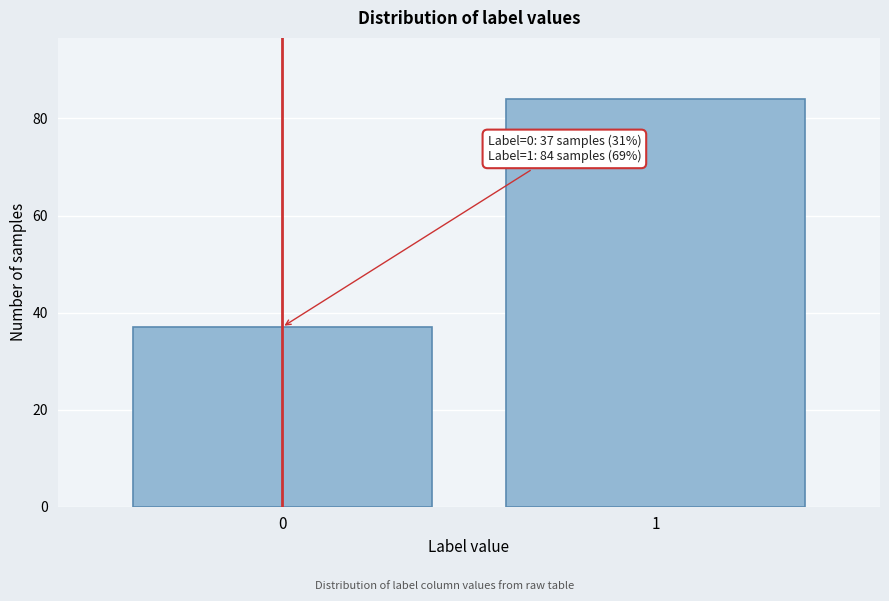

Reading left to right, transcribe all the data shown in this chart.

0=37	1=84